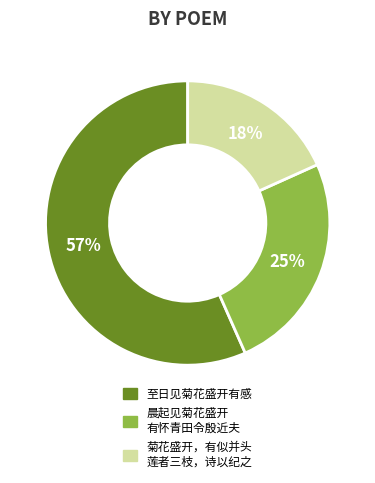

To the nearest percent, what is the average slice percentage?

33%